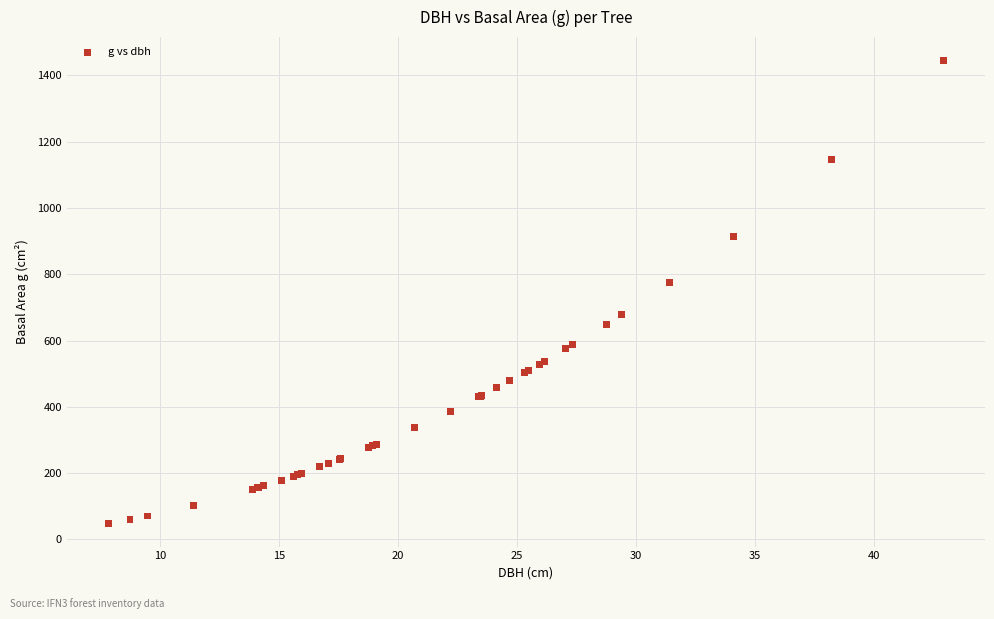

What Y value in the scatter plot is closest to 746?

774.4